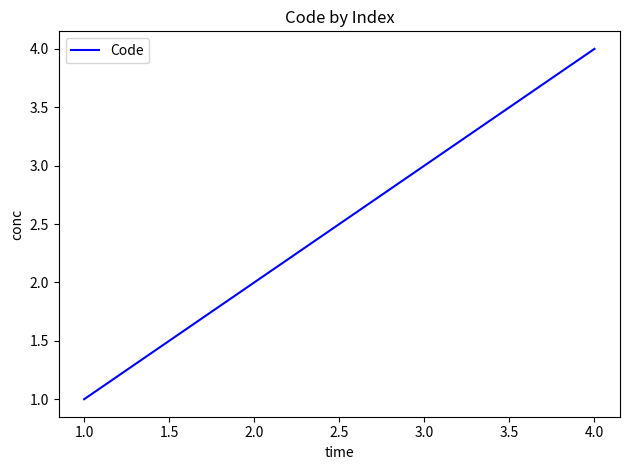

Rank the categories by value from highest to lowest.

4.0, 3.0, 2.0, 1.0